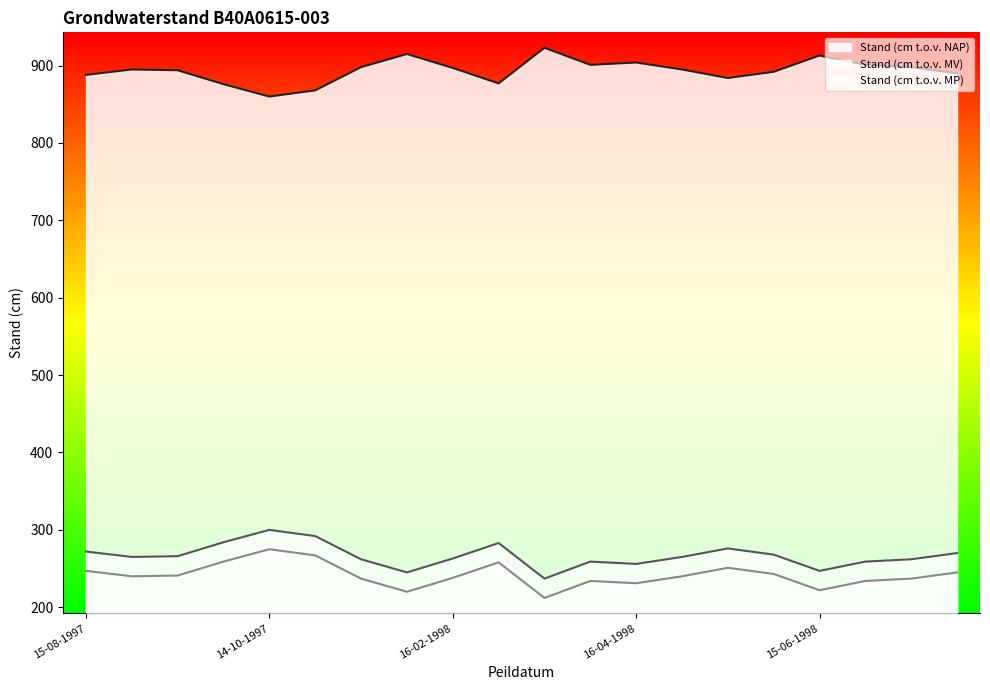

True or false: Stand (cm t.o.v. NAP) and Stand (cm t.o.v. MP) cross at least once.

False